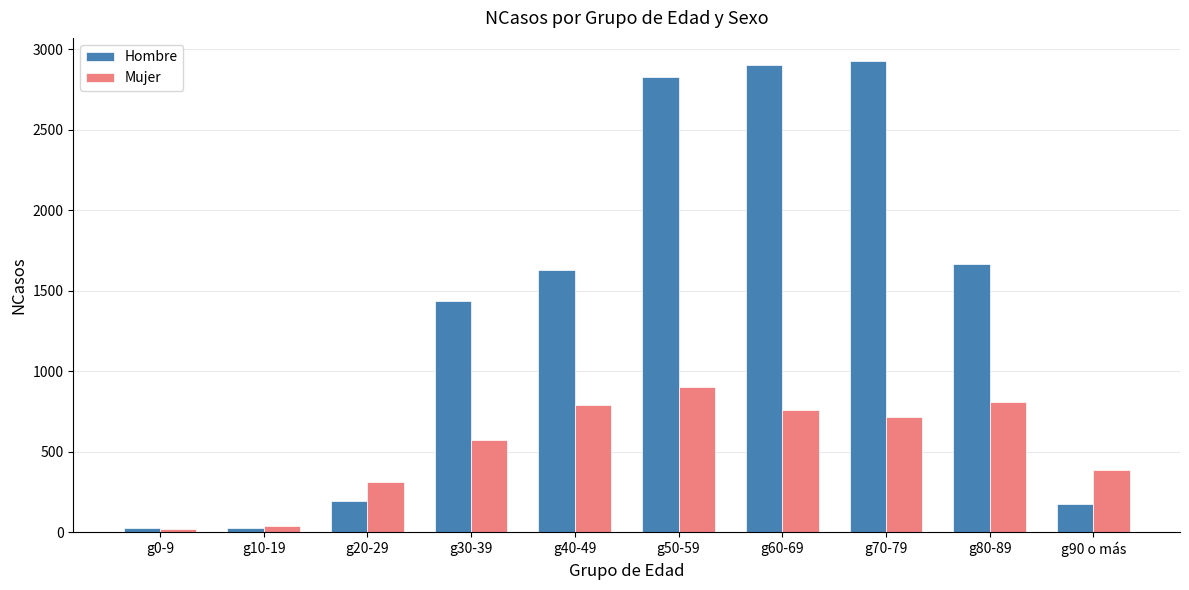

How many data points does each series have?

10